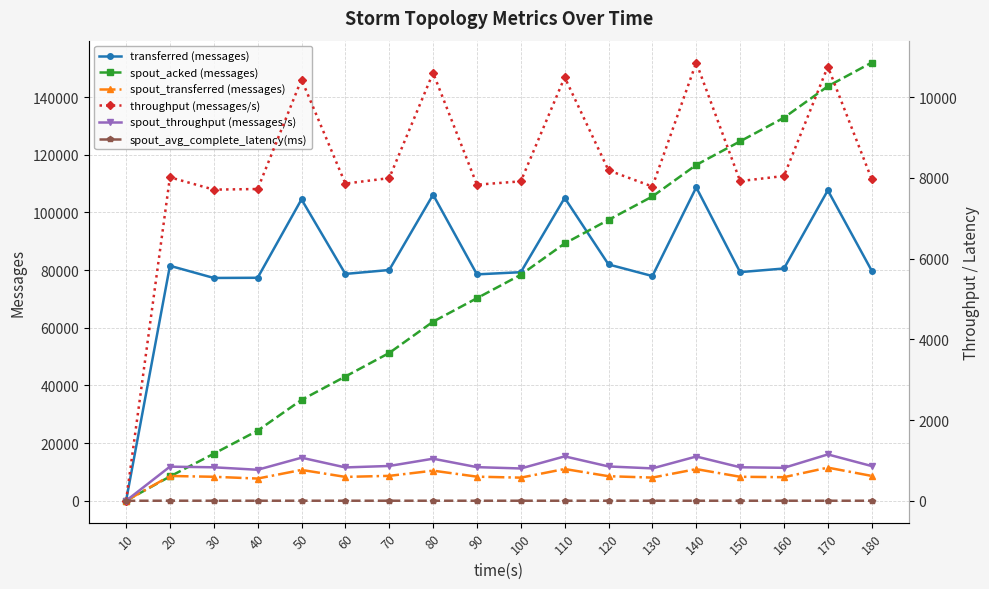

How many values in the transferred (messages) series exceed 80040?

8